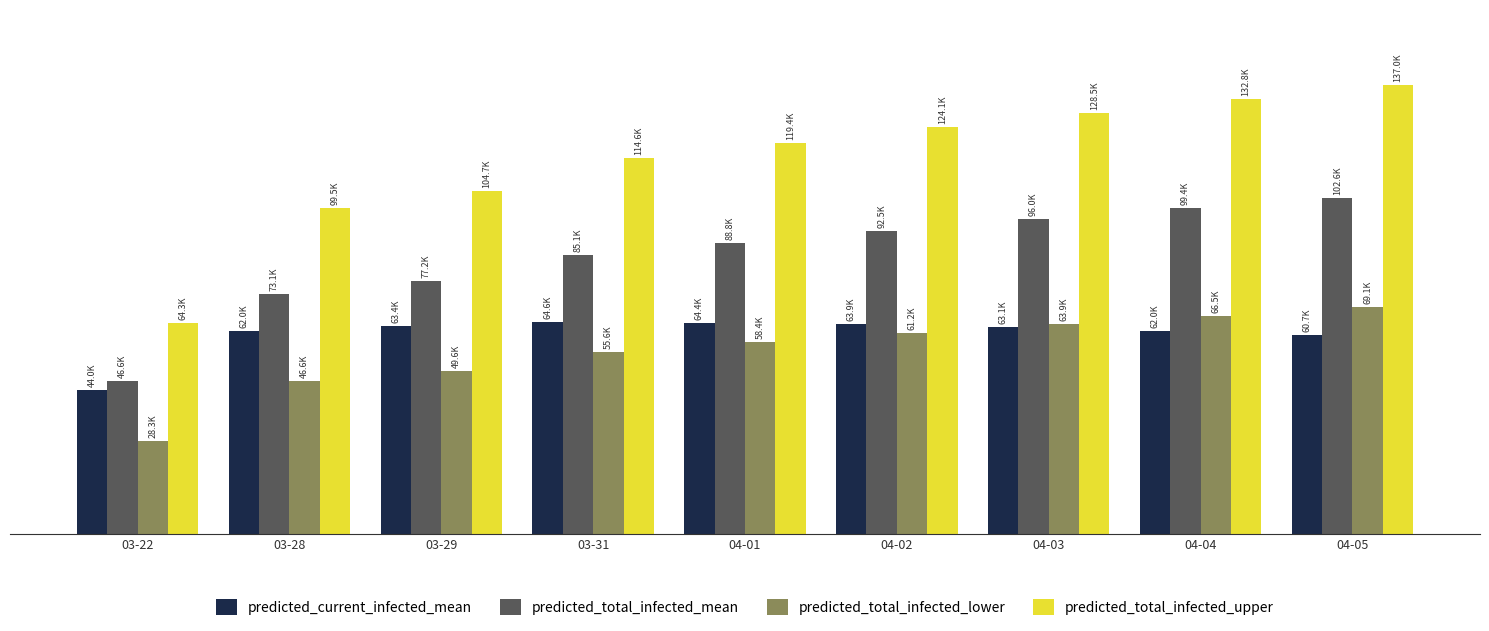

Are the bars grouped side by side (vs. stacked)?

Yes